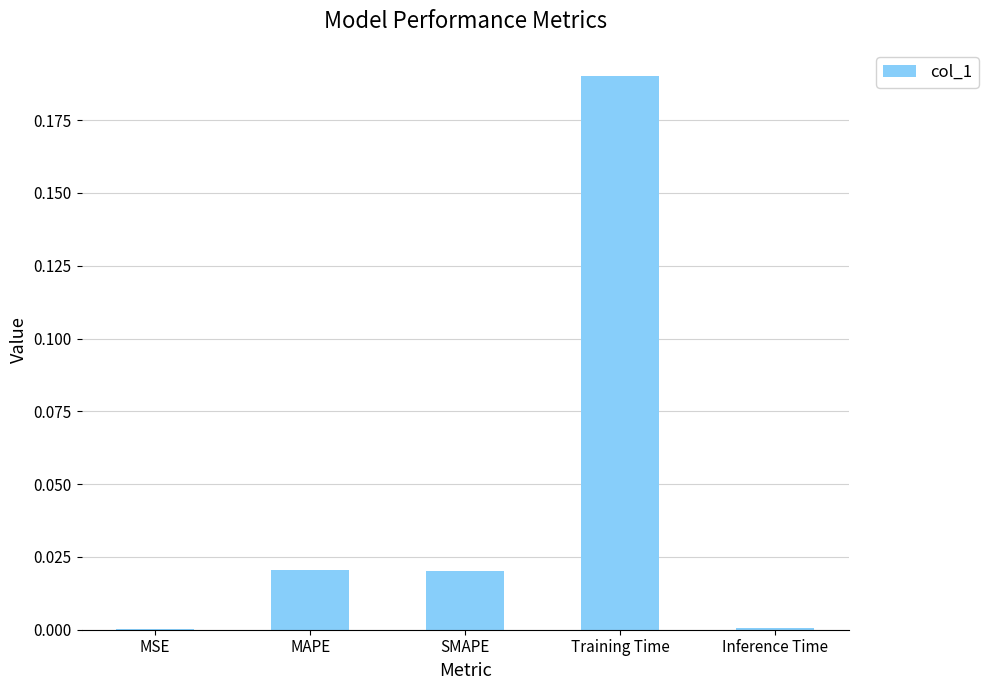

Between MSE and SMAPE, which is larger?

SMAPE